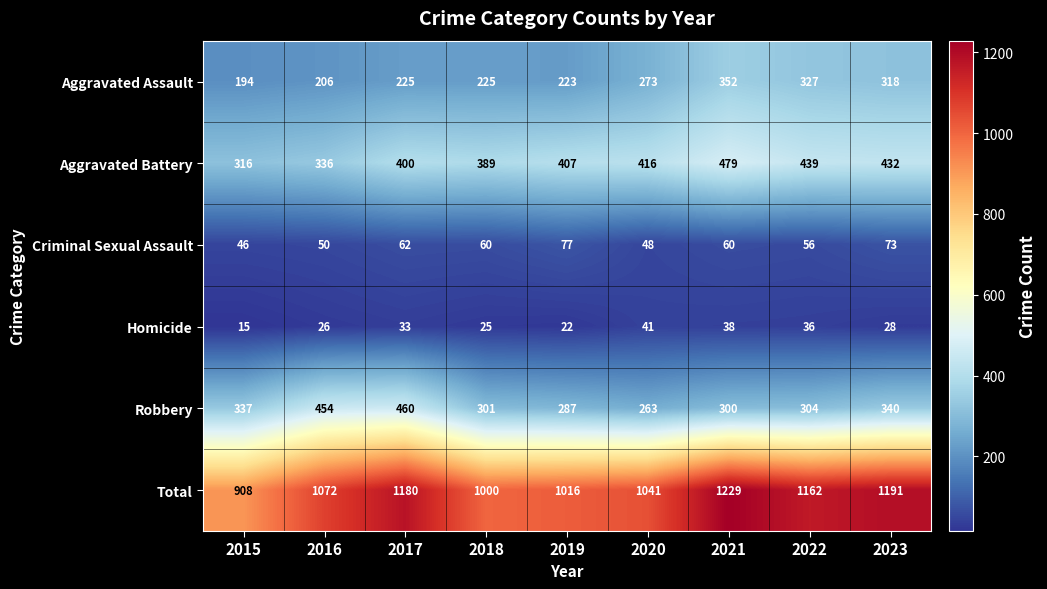

At how many categories does at least one series exceed 265?

9